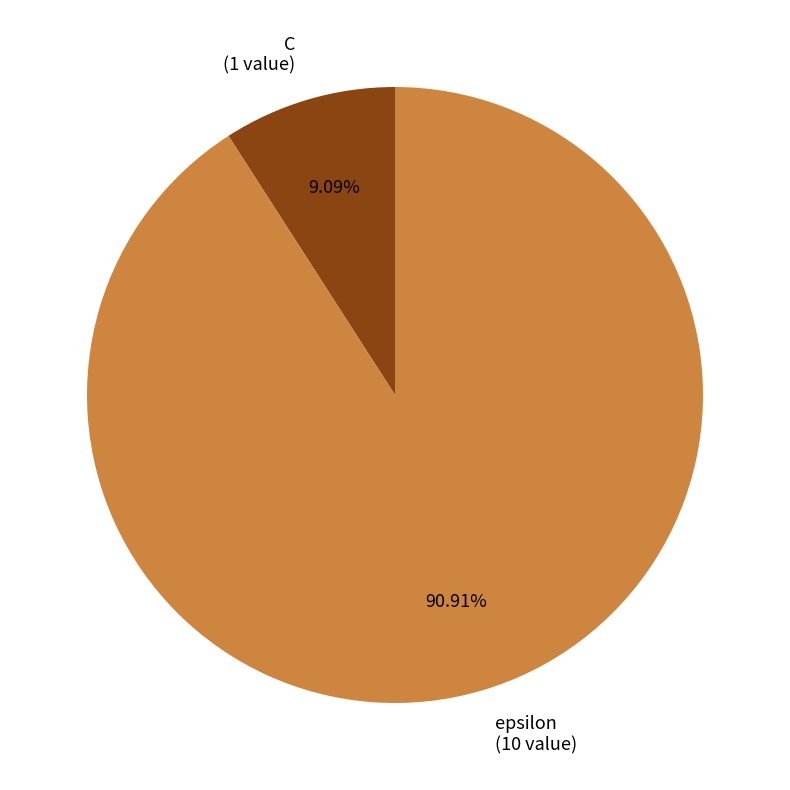

Count the number of slices in the pie.

2